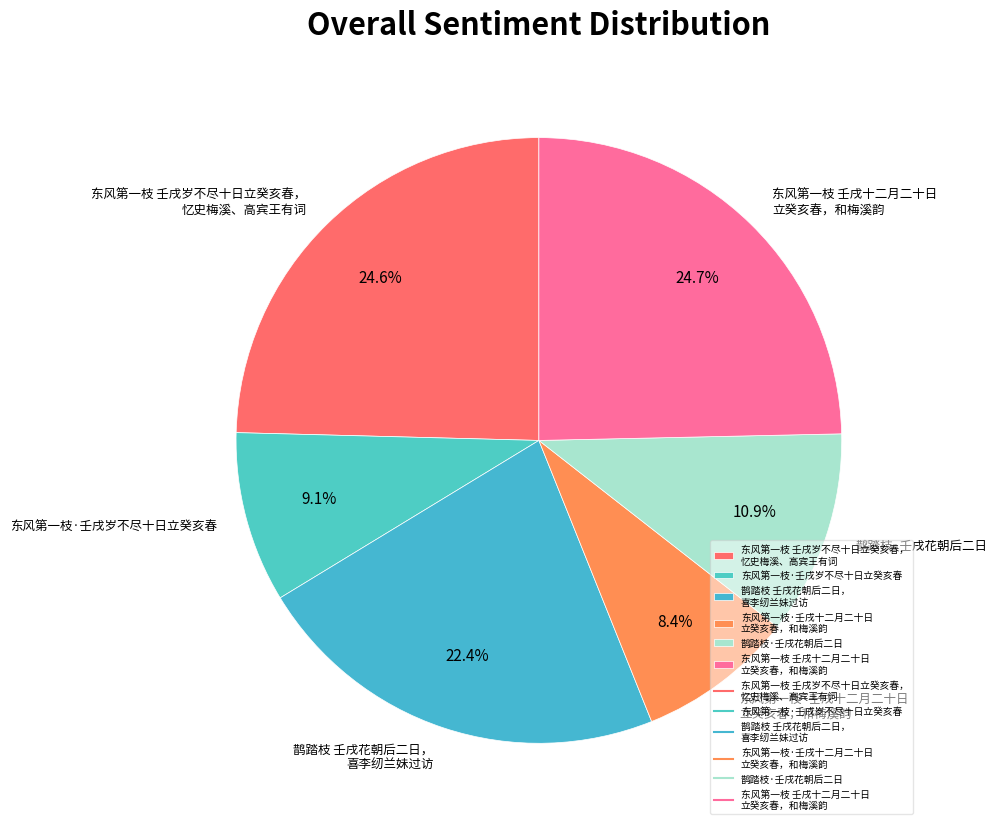

Which slice is the smallest?

东风第一枝·壬戌十二月二十日 立癸亥春，和梅溪韵